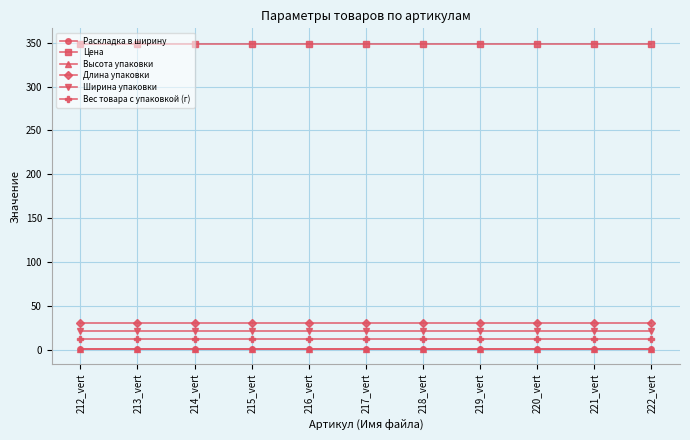

True or false: Высота упаковки and Вес товара с упаковкой (г) intersect in this chart.

False